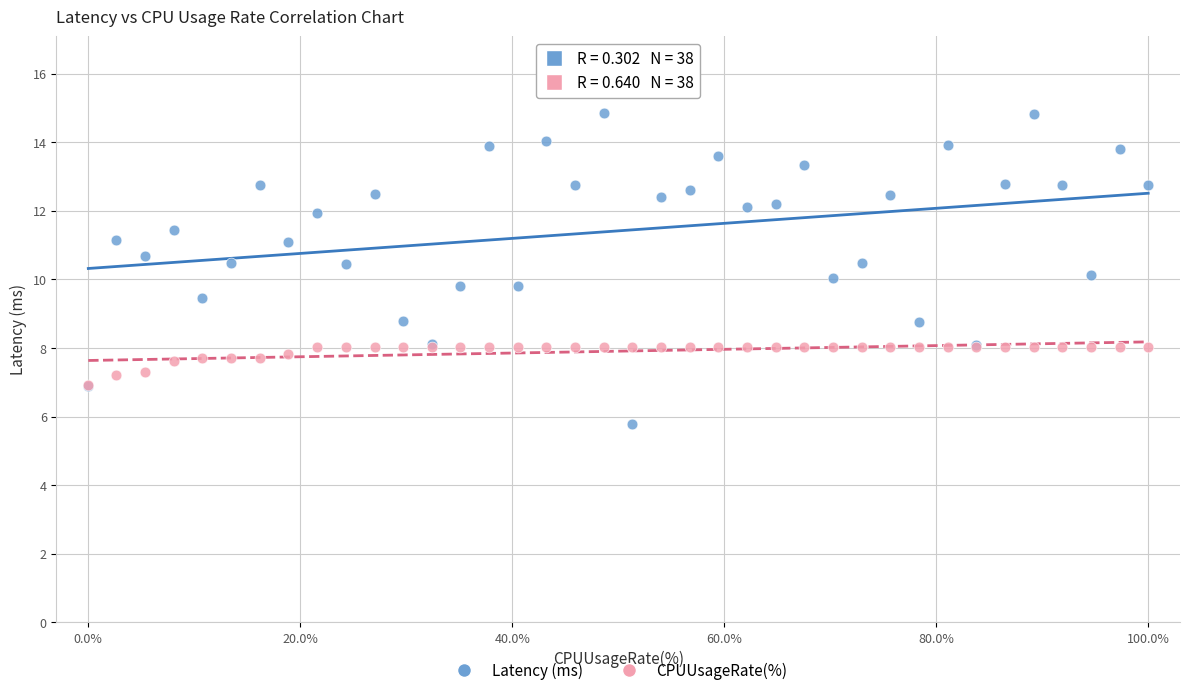

What are all the series names shown in the legend?

Latency (ms), CPUUsageRate(%)